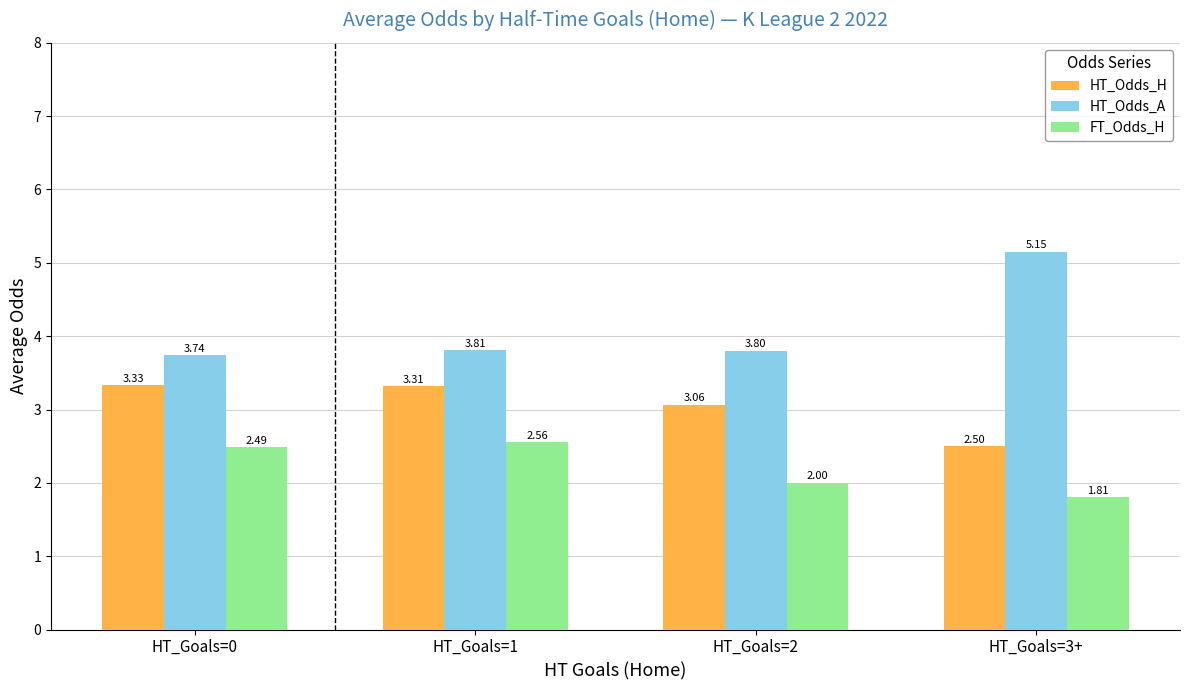

Which series has the widest spread of values?

HT_Odds_A